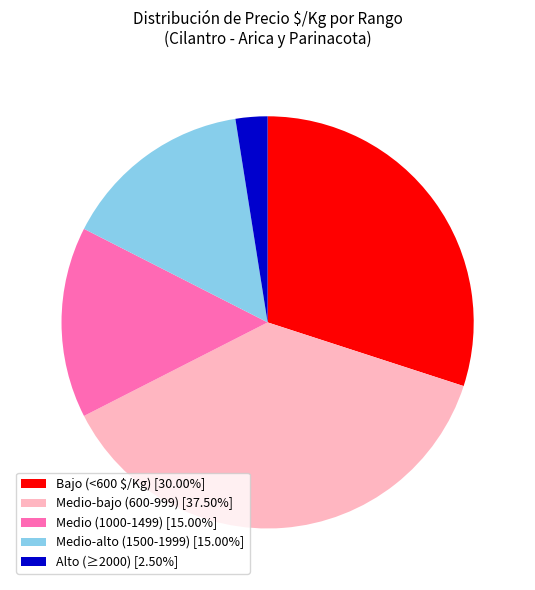

What is the ratio of the value at Medio (1000-1499) [15.00%] to the value at Medio-bajo (600-999) [37.50%]?

0.4